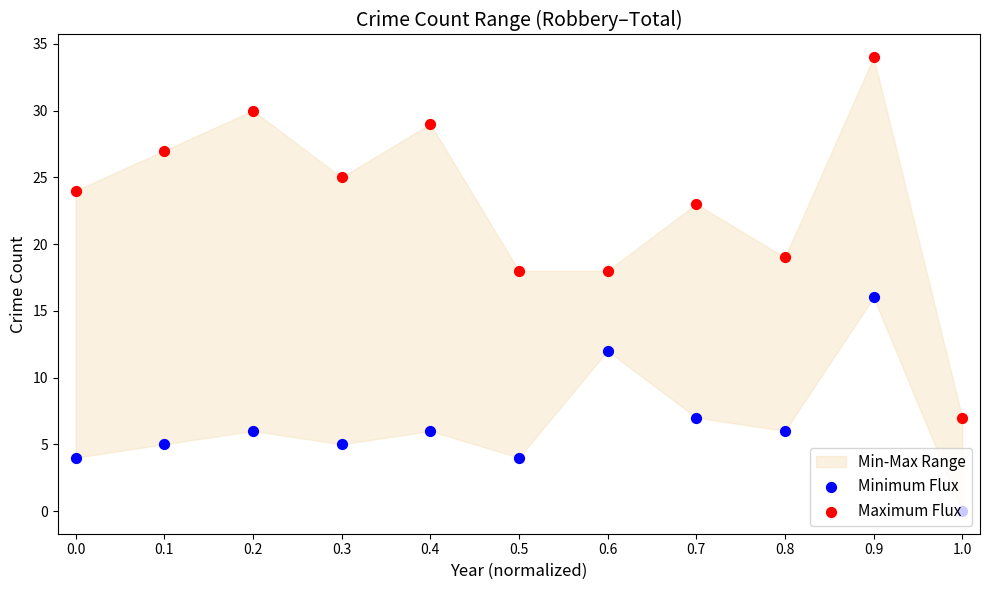

Which series has the largest total across all categories?

Maximum Flux